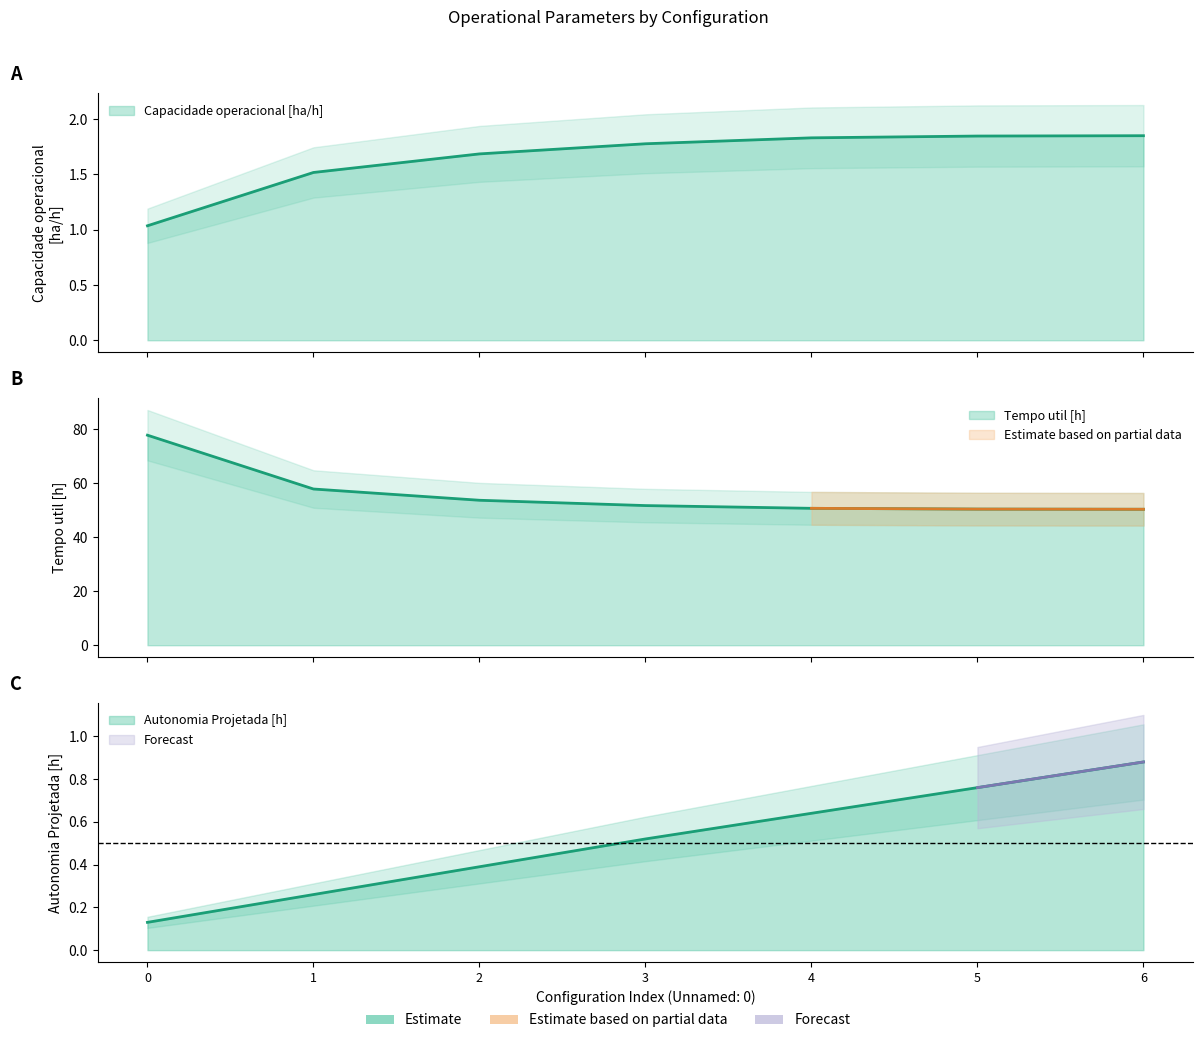

Read the Tempo util [h] value at 0.

77.8